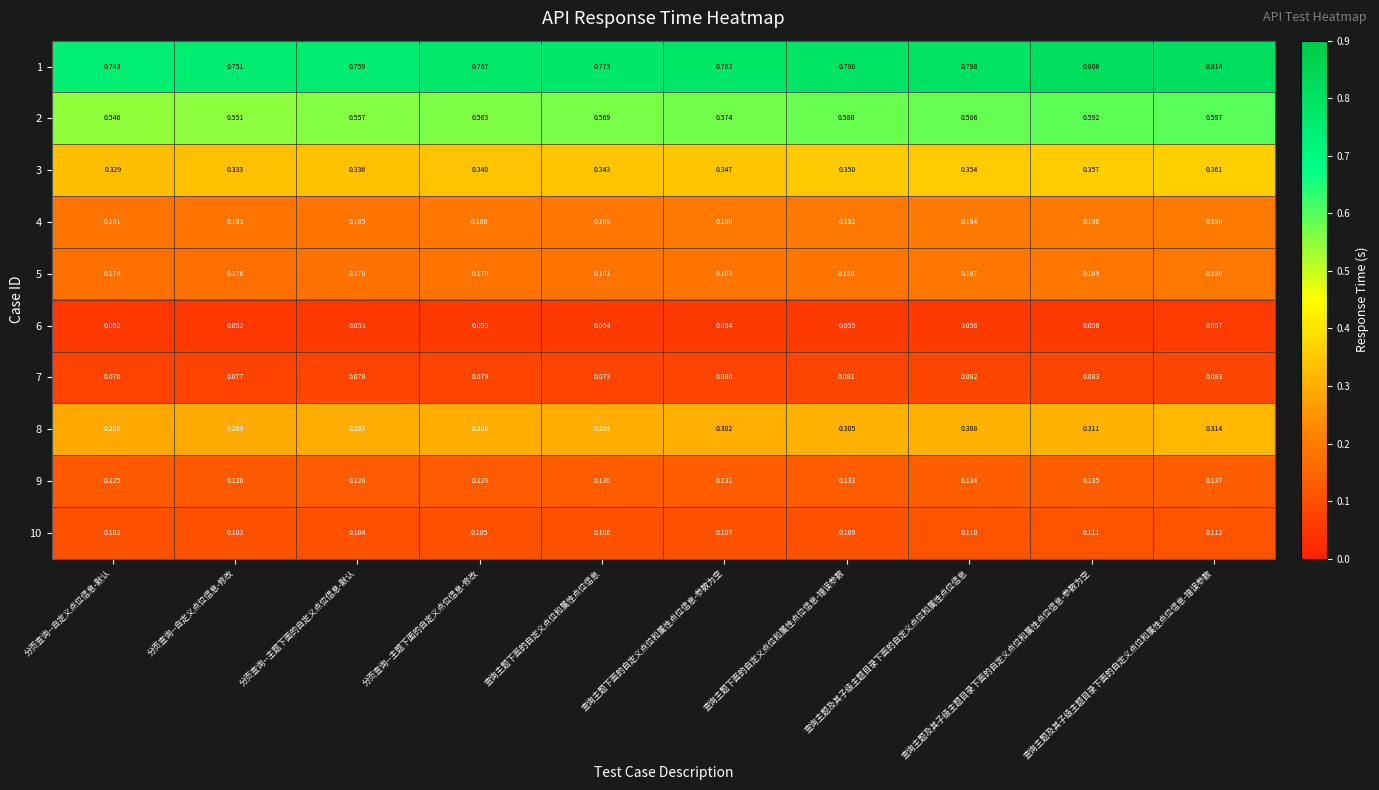

Reading left to right, what are all the values shown in this chart?

1: 分页查询--自定义点位信息-默认=0.7	分页查询--自定义点位信息-修改=0.8	分页查询--主题下面的自定义点位信息-默认=0.8	分页查询--主题下面的自定义点位信息-修改=0.8	查询主题下面的自定义点位和属性点位信息=0.8	查询主题下面的自定义点位和属性点位信息-参数为空=0.8	查询主题下面的自定义点位和属性点位信息-错误参数=0.8	查询主题及其子级主题目录下面的自定义点位和属性点位信息=0.8	查询主题及其子级主题目录下面的自定义点位和属性点位信息-参数为空=0.8	查询主题及其子级主题目录下面的自定义点位和属性点位信息-错误参数=0.8
2: 分页查询--自定义点位信息-默认=0.5	分页查询--自定义点位信息-修改=0.6	分页查询--主题下面的自定义点位信息-默认=0.6	分页查询--主题下面的自定义点位信息-修改=0.6	查询主题下面的自定义点位和属性点位信息=0.6	查询主题下面的自定义点位和属性点位信息-参数为空=0.6	查询主题下面的自定义点位和属性点位信息-错误参数=0.6	查询主题及其子级主题目录下面的自定义点位和属性点位信息=0.6	查询主题及其子级主题目录下面的自定义点位和属性点位信息-参数为空=0.6	查询主题及其子级主题目录下面的自定义点位和属性点位信息-错误参数=0.6
3: 分页查询--自定义点位信息-默认=0.3	分页查询--自定义点位信息-修改=0.3	分页查询--主题下面的自定义点位信息-默认=0.3	分页查询--主题下面的自定义点位信息-修改=0.3	查询主题下面的自定义点位和属性点位信息=0.3	查询主题下面的自定义点位和属性点位信息-参数为空=0.3	查询主题下面的自定义点位和属性点位信息-错误参数=0.3	查询主题及其子级主题目录下面的自定义点位和属性点位信息=0.4	查询主题及其子级主题目录下面的自定义点位和属性点位信息-参数为空=0.4	查询主题及其子级主题目录下面的自定义点位和属性点位信息-错误参数=0.4
4: 分页查询--自定义点位信息-默认=0.2	分页查询--自定义点位信息-修改=0.2	分页查询--主题下面的自定义点位信息-默认=0.2	分页查询--主题下面的自定义点位信息-修改=0.2	查询主题下面的自定义点位和属性点位信息=0.2	查询主题下面的自定义点位和属性点位信息-参数为空=0.2	查询主题下面的自定义点位和属性点位信息-错误参数=0.2	查询主题及其子级主题目录下面的自定义点位和属性点位信息=0.2	查询主题及其子级主题目录下面的自定义点位和属性点位信息-参数为空=0.2	查询主题及其子级主题目录下面的自定义点位和属性点位信息-错误参数=0.2
5: 分页查询--自定义点位信息-默认=0.2	分页查询--自定义点位信息-修改=0.2	分页查询--主题下面的自定义点位信息-默认=0.2	分页查询--主题下面的自定义点位信息-修改=0.2	查询主题下面的自定义点位和属性点位信息=0.2	查询主题下面的自定义点位和属性点位信息-参数为空=0.2	查询主题下面的自定义点位和属性点位信息-错误参数=0.2	查询主题及其子级主题目录下面的自定义点位和属性点位信息=0.2	查询主题及其子级主题目录下面的自定义点位和属性点位信息-参数为空=0.2	查询主题及其子级主题目录下面的自定义点位和属性点位信息-错误参数=0.2
6: 分页查询--自定义点位信息-默认=0.1	分页查询--自定义点位信息-修改=0.1	分页查询--主题下面的自定义点位信息-默认=0.1	分页查询--主题下面的自定义点位信息-修改=0.1	查询主题下面的自定义点位和属性点位信息=0.1	查询主题下面的自定义点位和属性点位信息-参数为空=0.1	查询主题下面的自定义点位和属性点位信息-错误参数=0.1	查询主题及其子级主题目录下面的自定义点位和属性点位信息=0.1	查询主题及其子级主题目录下面的自定义点位和属性点位信息-参数为空=0.1	查询主题及其子级主题目录下面的自定义点位和属性点位信息-错误参数=0.1
7: 分页查询--自定义点位信息-默认=0.1	分页查询--自定义点位信息-修改=0.1	分页查询--主题下面的自定义点位信息-默认=0.1	分页查询--主题下面的自定义点位信息-修改=0.1	查询主题下面的自定义点位和属性点位信息=0.1	查询主题下面的自定义点位和属性点位信息-参数为空=0.1	查询主题下面的自定义点位和属性点位信息-错误参数=0.1	查询主题及其子级主题目录下面的自定义点位和属性点位信息=0.1	查询主题及其子级主题目录下面的自定义点位和属性点位信息-参数为空=0.1	查询主题及其子级主题目录下面的自定义点位和属性点位信息-错误参数=0.1
8: 分页查询--自定义点位信息-默认=0.3	分页查询--自定义点位信息-修改=0.3	分页查询--主题下面的自定义点位信息-默认=0.3	分页查询--主题下面的自定义点位信息-修改=0.3	查询主题下面的自定义点位和属性点位信息=0.3	查询主题下面的自定义点位和属性点位信息-参数为空=0.3	查询主题下面的自定义点位和属性点位信息-错误参数=0.3	查询主题及其子级主题目录下面的自定义点位和属性点位信息=0.3	查询主题及其子级主题目录下面的自定义点位和属性点位信息-参数为空=0.3	查询主题及其子级主题目录下面的自定义点位和属性点位信息-错误参数=0.3
9: 分页查询--自定义点位信息-默认=0.1	分页查询--自定义点位信息-修改=0.1	分页查询--主题下面的自定义点位信息-默认=0.1	分页查询--主题下面的自定义点位信息-修改=0.1	查询主题下面的自定义点位和属性点位信息=0.1	查询主题下面的自定义点位和属性点位信息-参数为空=0.1	查询主题下面的自定义点位和属性点位信息-错误参数=0.1	查询主题及其子级主题目录下面的自定义点位和属性点位信息=0.1	查询主题及其子级主题目录下面的自定义点位和属性点位信息-参数为空=0.1	查询主题及其子级主题目录下面的自定义点位和属性点位信息-错误参数=0.1
10: 分页查询--自定义点位信息-默认=0.1	分页查询--自定义点位信息-修改=0.1	分页查询--主题下面的自定义点位信息-默认=0.1	分页查询--主题下面的自定义点位信息-修改=0.1	查询主题下面的自定义点位和属性点位信息=0.1	查询主题下面的自定义点位和属性点位信息-参数为空=0.1	查询主题下面的自定义点位和属性点位信息-错误参数=0.1	查询主题及其子级主题目录下面的自定义点位和属性点位信息=0.1	查询主题及其子级主题目录下面的自定义点位和属性点位信息-参数为空=0.1	查询主题及其子级主题目录下面的自定义点位和属性点位信息-错误参数=0.1